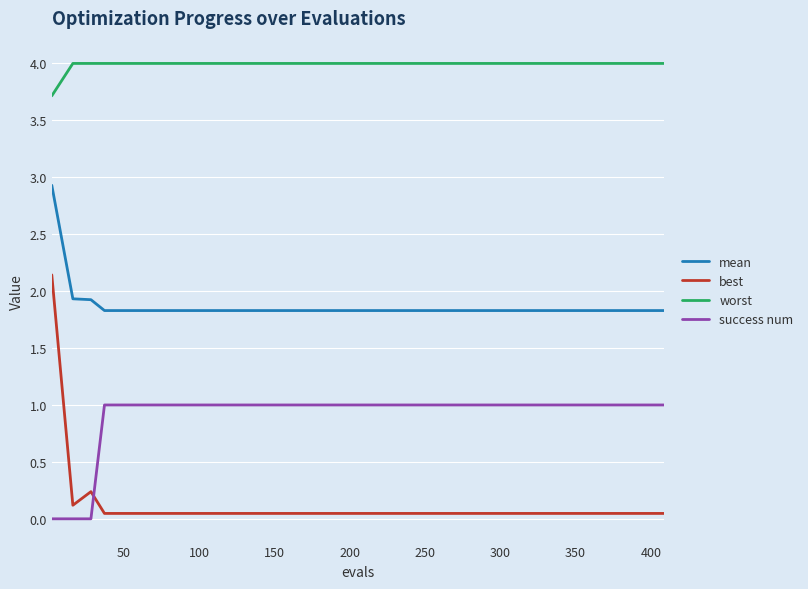

What is the maximum value shown in the chart?

4.0